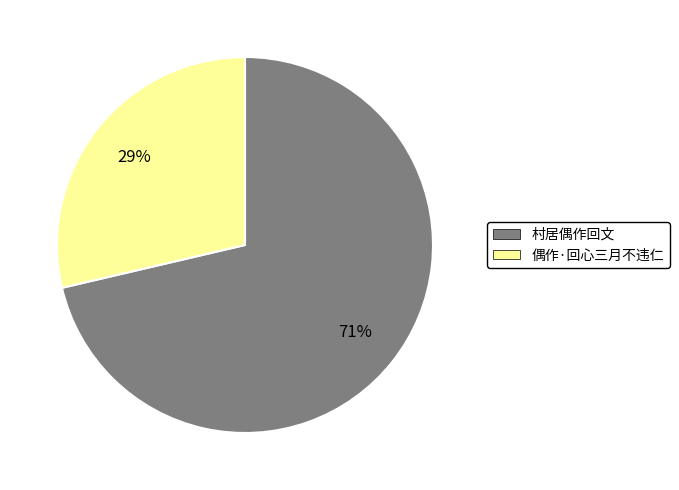

To the nearest percent, what is the combined percentage of 偶作·回心三月不违仁 and 村居偶作回文?

100%